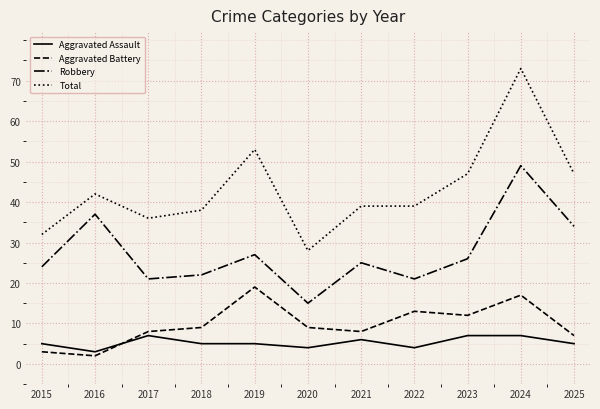

Reading right to left, what are all the values shown in this chart?

Aggravated Assault: 2025=5	2024=7	2023=7	2022=4	2021=6	2020=4	2019=5	2018=5	2017=7	2016=3	2015=5
Aggravated Battery: 2025=7	2024=17	2023=12	2022=13	2021=8	2020=9	2019=19	2018=9	2017=8	2016=2	2015=3
Robbery: 2025=34	2024=49	2023=26	2022=21	2021=25	2020=15	2019=27	2018=22	2017=21	2016=37	2015=24
Total: 2025=47	2024=73	2023=47	2022=39	2021=39	2020=28	2019=53	2018=38	2017=36	2016=42	2015=32